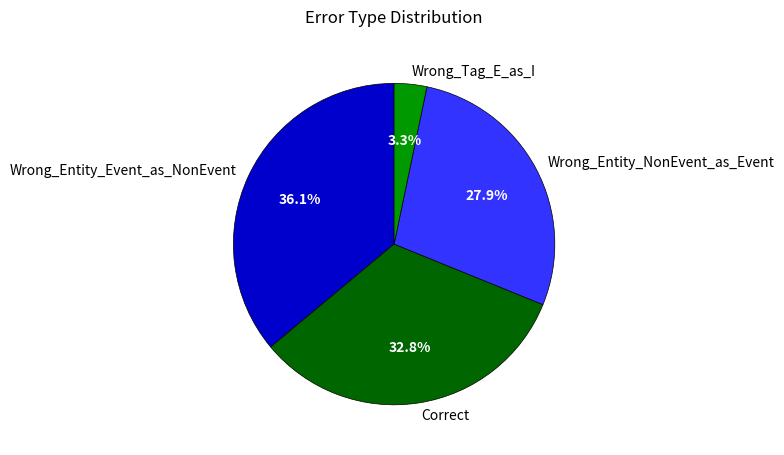

True or false: Wrong_Entity_NonEvent_as_Event accounts for 28% of the total.

True